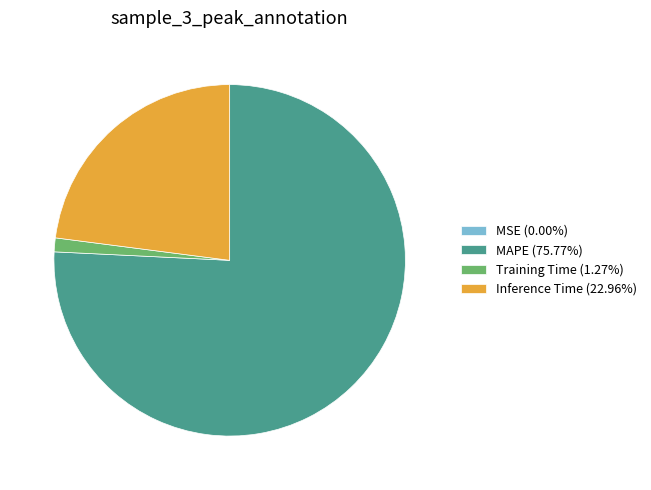

Does any single category account for the majority?

Yes